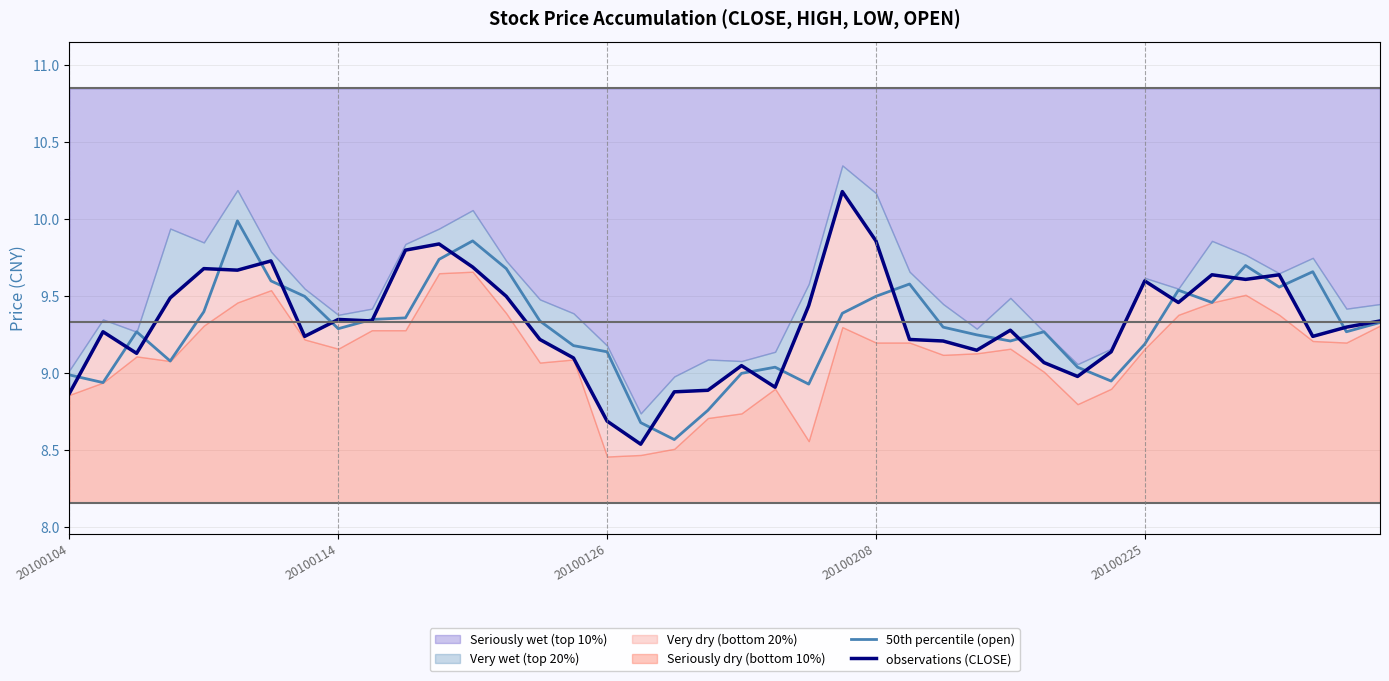

At 33, list the series in order from largest to smallest.

50th percentile (open), observations (CLOSE)